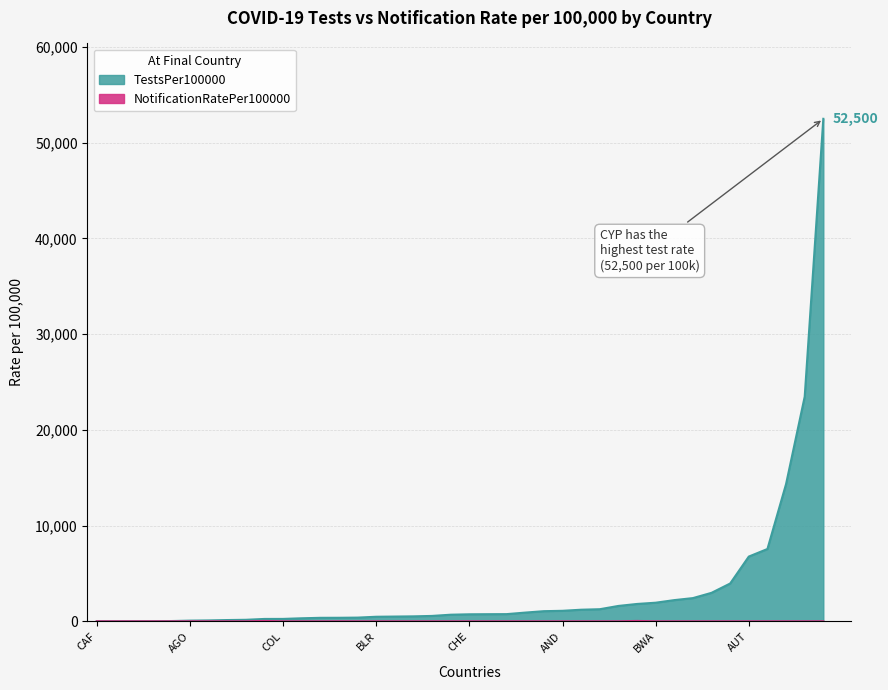

Which series has the widest spread of values?

TestsPer100000